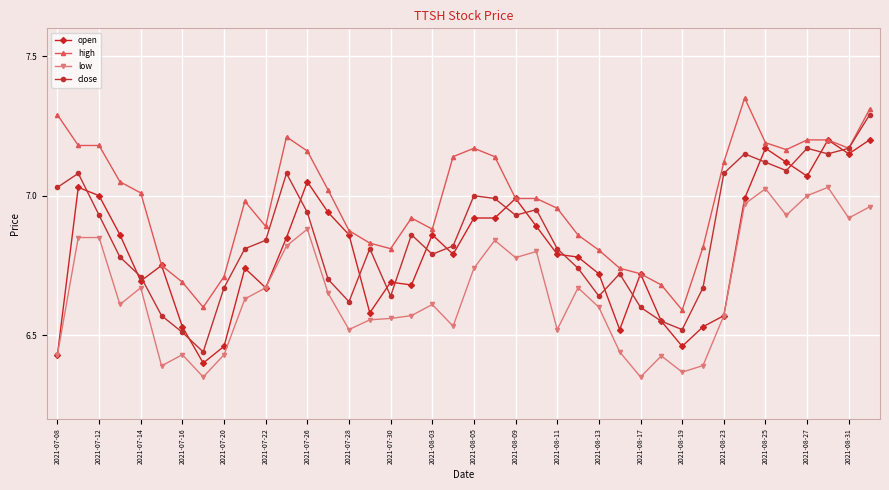

Rank the series by their maximum value, from lowest to highest.

low, open, close, high